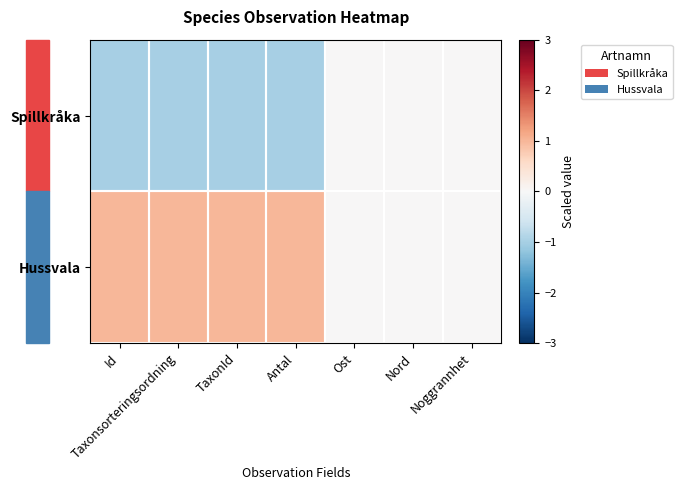

Reading right to left, list all the values displayed in this chart.

Spillkråka: Noggrannhet=0	Nord=0	Ost=0	Antal=-1	TaxonId=-1	Taxonsorteringsordning=-1	Id=-1
Hussvala: Noggrannhet=0	Nord=0	Ost=0	Antal=1	TaxonId=1	Taxonsorteringsordning=1	Id=1